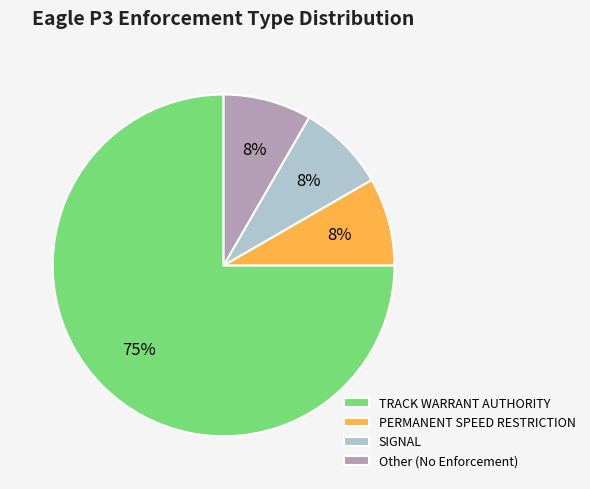

Is SIGNAL the majority of the pie?

No